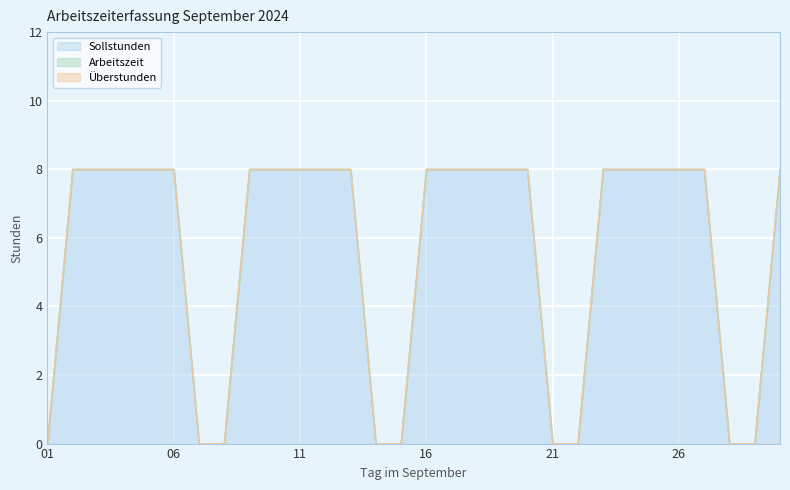

True or false: Überstunden and Sollstunden intersect in this chart.

False